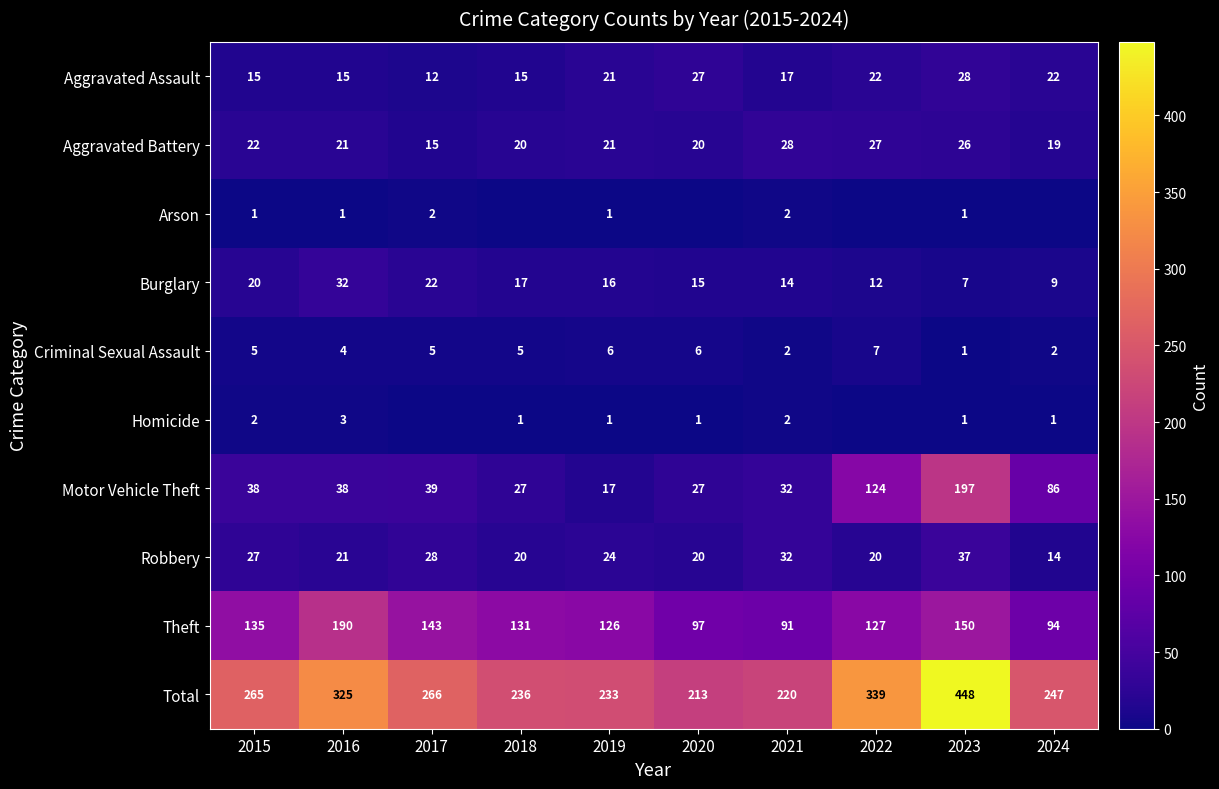

Is the value of Motor Vehicle Theft at 2021 greater than the value of Robbery at 2024?

Yes